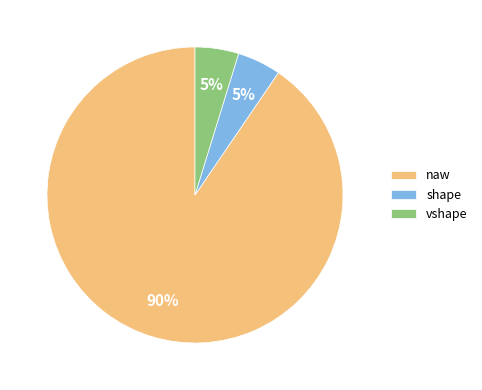

True or false: naw accounts for 90% of the total.

True